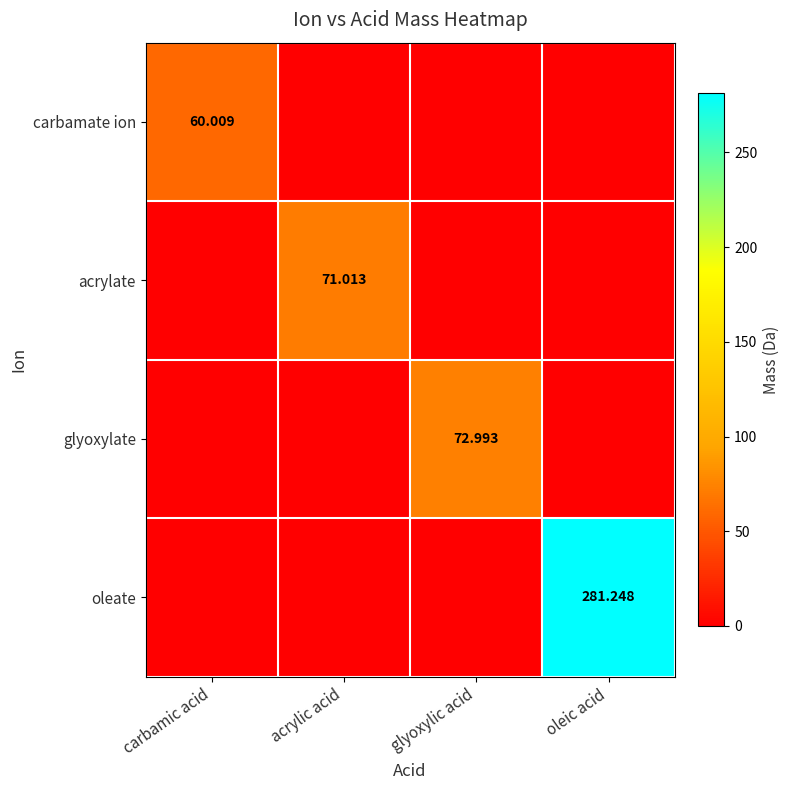

What is the spread (max minus min) of values at carbamic acid?

60.0